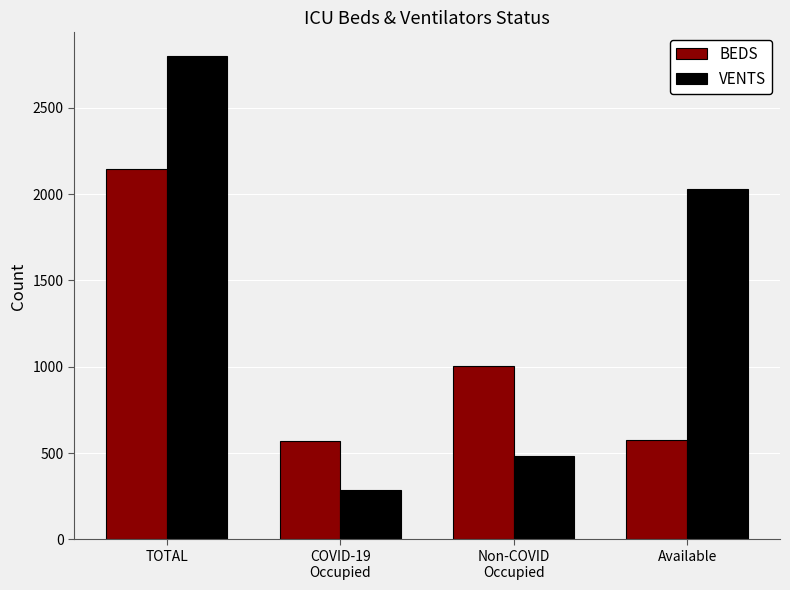

Read the BEDS value at COVID-19
Occupied, to the nearest 10.

570